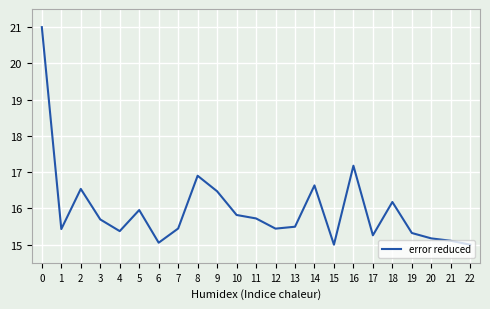

True or false: the data shows 15.5 at 13.

True